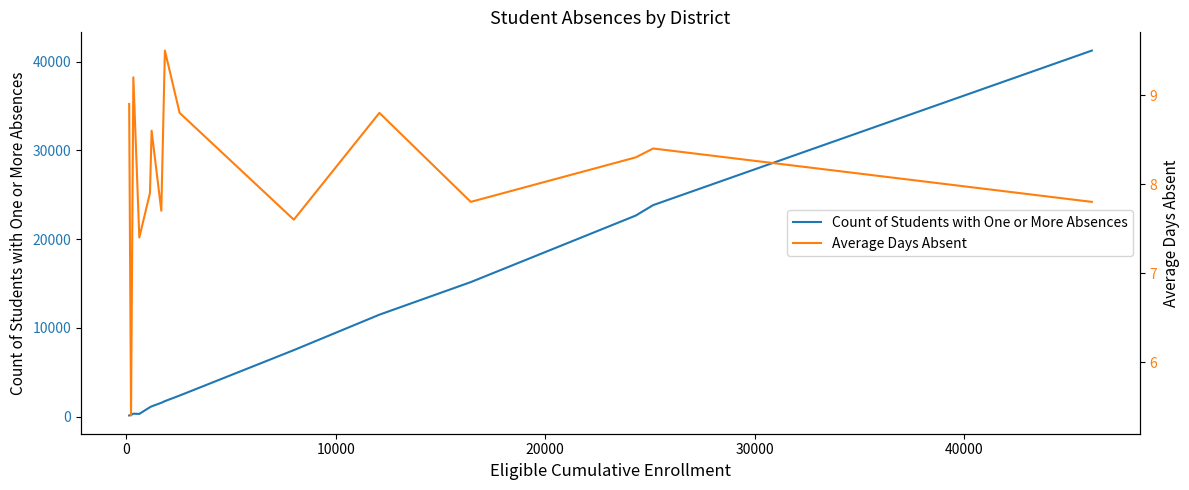

What is the maximum value for Count of Students with One or More Absences?

41233